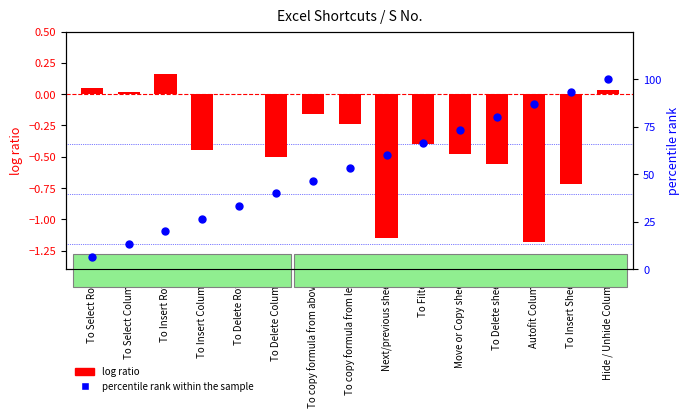

At how many categories does at least one series exceed 64?

6